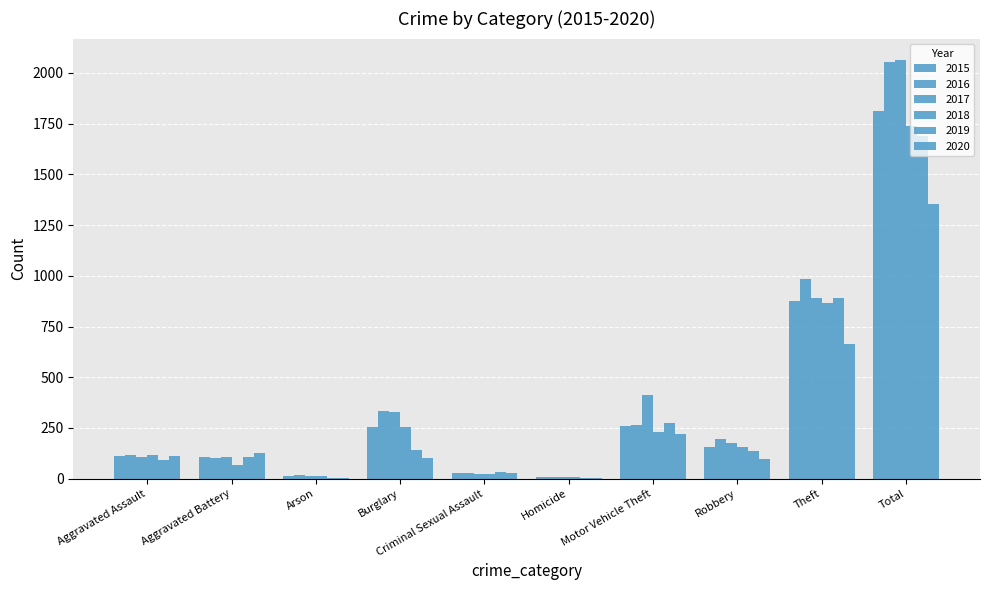

Which label corresponds to the largest value in the chart?

Total